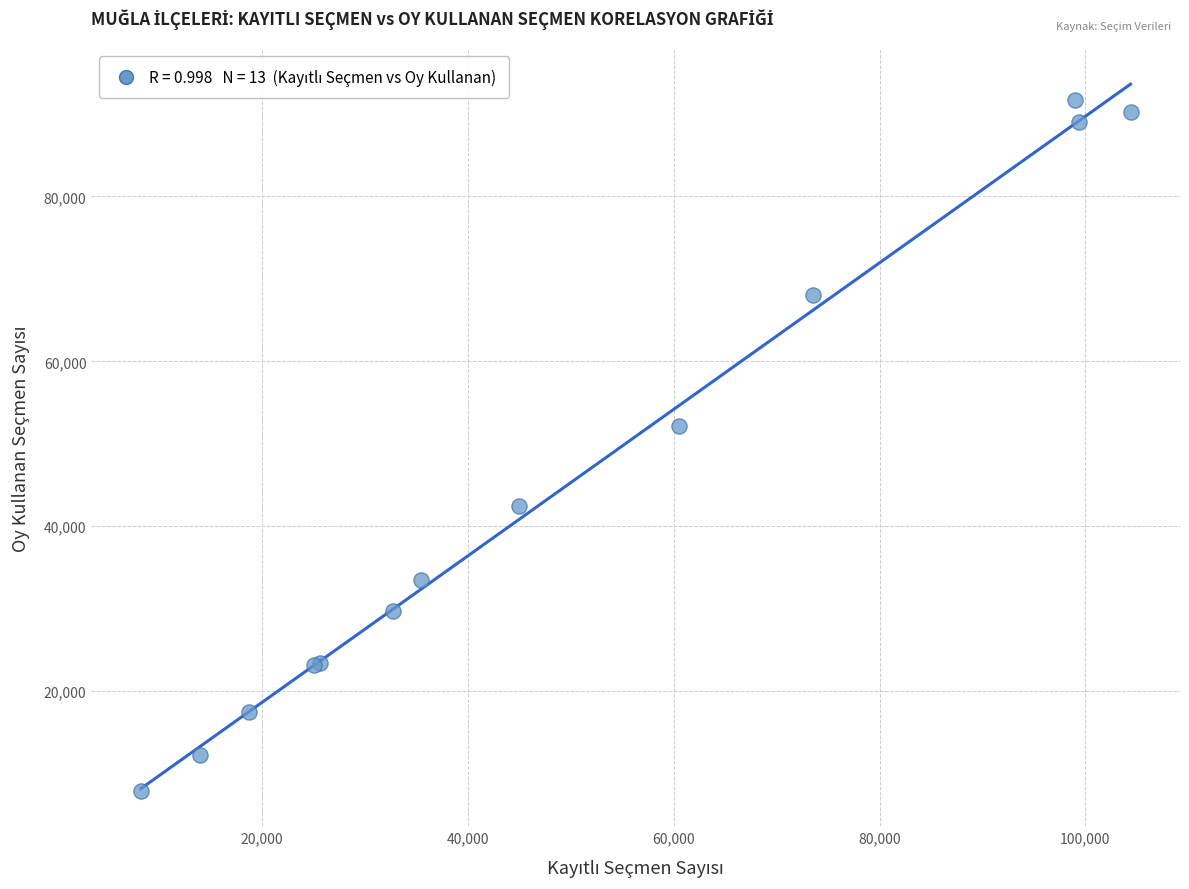

What Y value in the scatter plot is closest to 49823?

52187